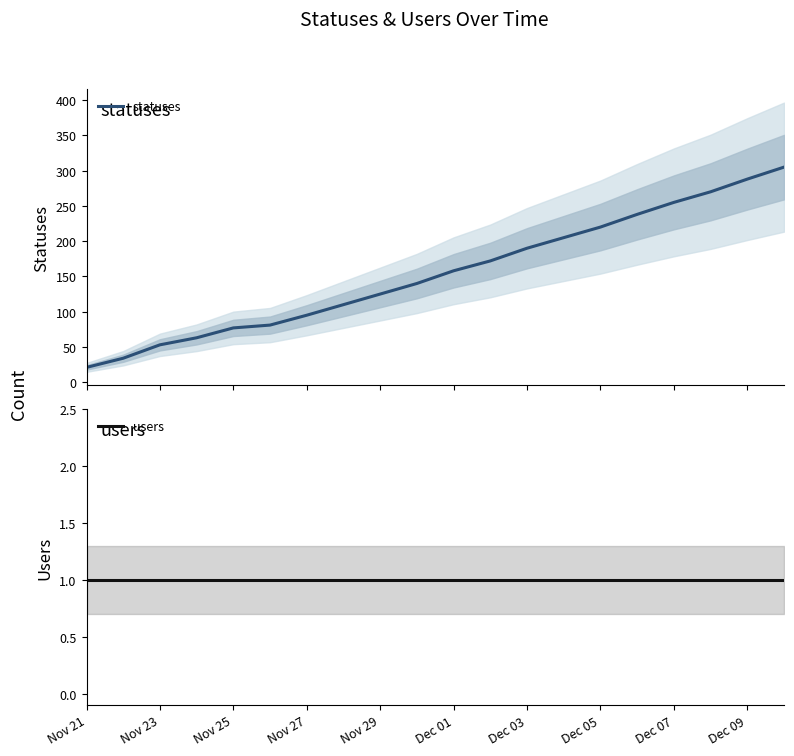

What is the value of the statuses point at the 8th from the left?

110